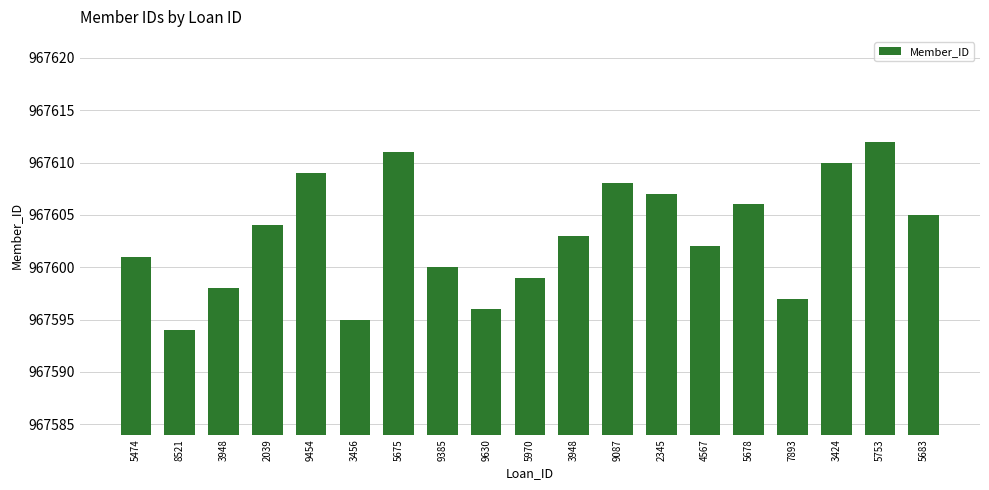

How many values are below 967603?

9